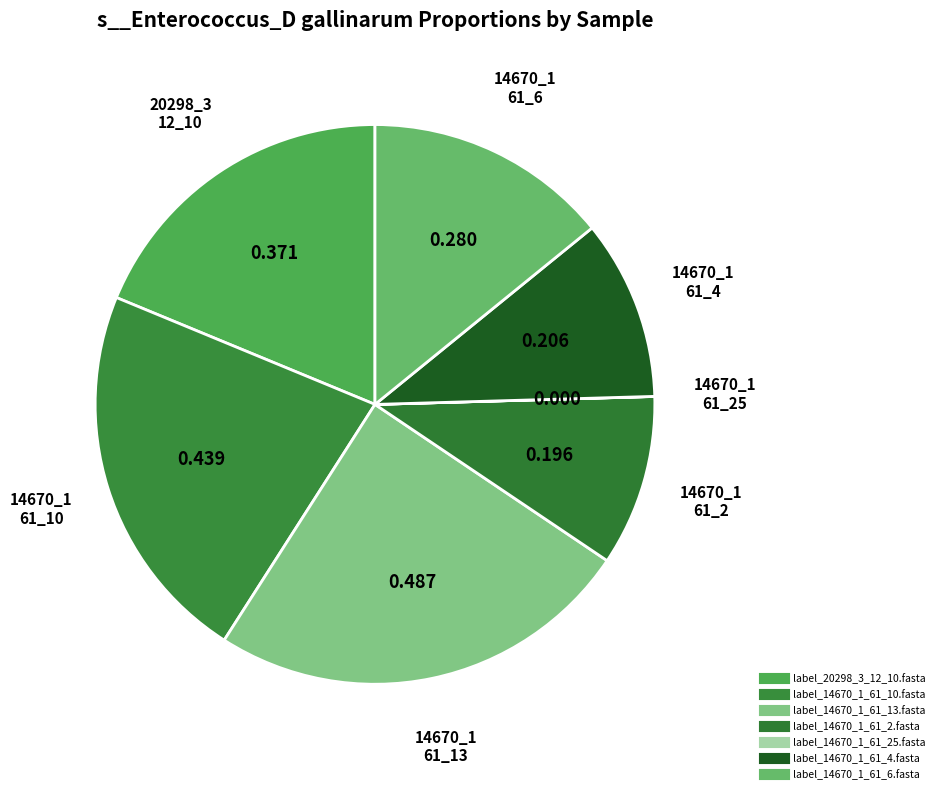

Which slice is the largest?

label_14670_1_61_13.fasta